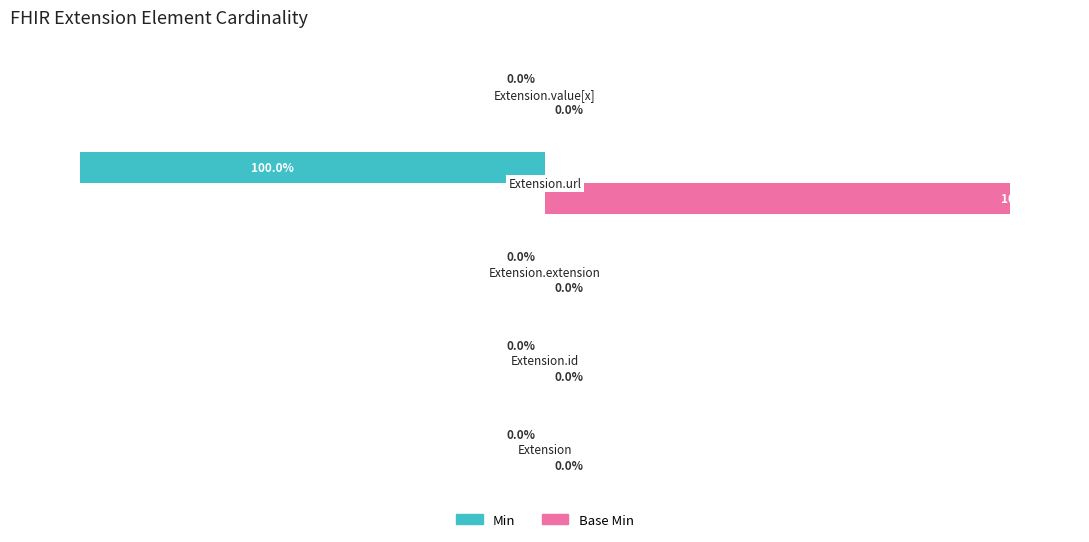

What are all the series names shown in the legend?

Min, Base Min